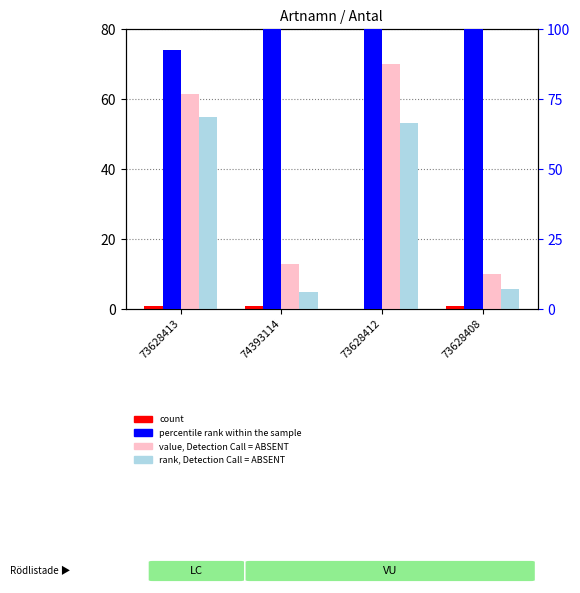

At how many categories does at least one series exceed 87?

4